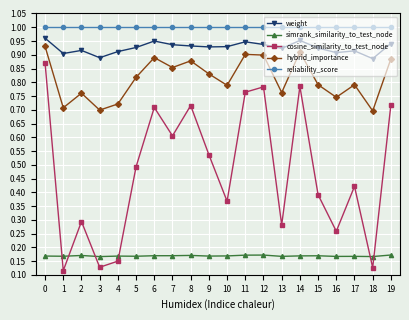

Which series has the widest spread of values?

cosine_similarity_to_test_node